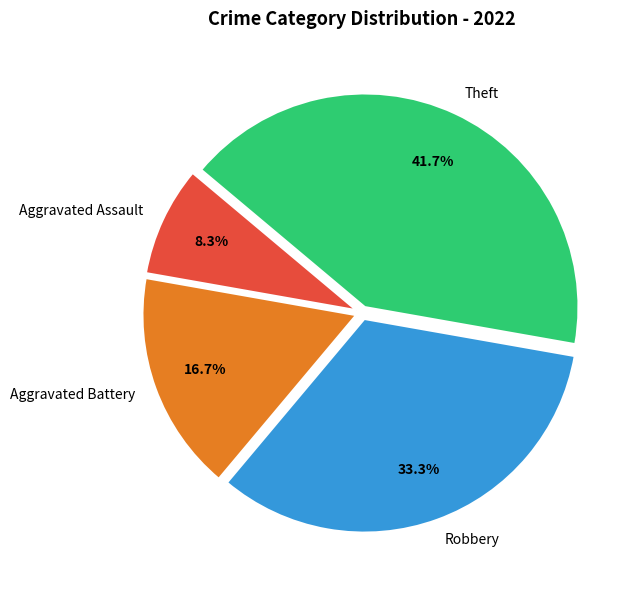

Is there any slice that represents more than half of the pie?

No